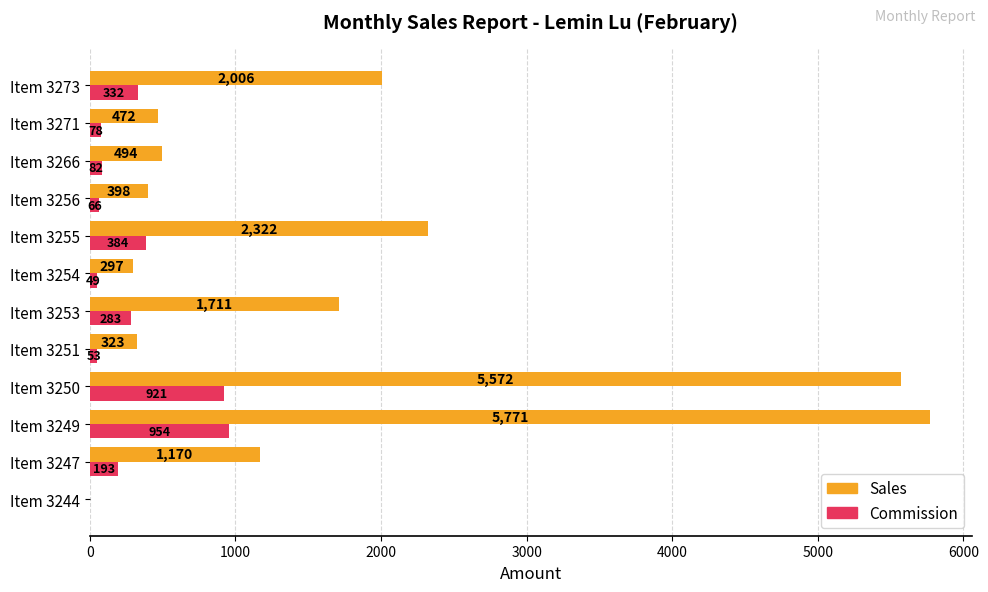

What is the sum of all Sales values?

20536.0